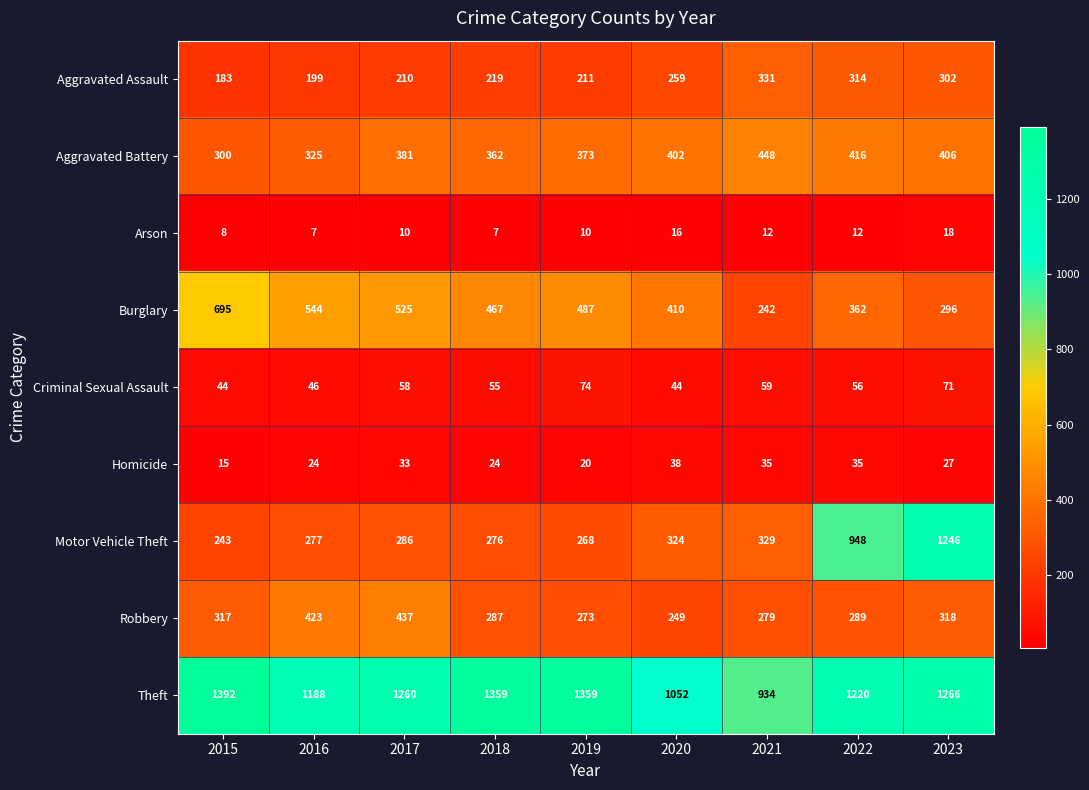

How many categories are shown in the chart?

9